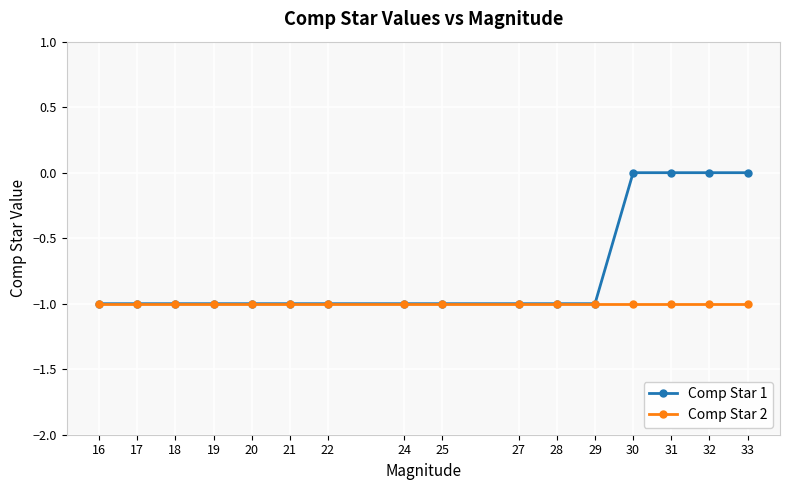

Reading left to right, extract all data points from this chart.

Comp Star 1: 16=-1	17=-1	18=-1	19=-1	20=-1	21=-1	22=-1	24=-1	25=-1	27=-1	28=-1	29=-1	30=0	31=0	32=0	33=0
Comp Star 2: 16=-1	17=-1	18=-1	19=-1	20=-1	21=-1	22=-1	24=-1	25=-1	27=-1	28=-1	29=-1	30=-1	31=-1	32=-1	33=-1